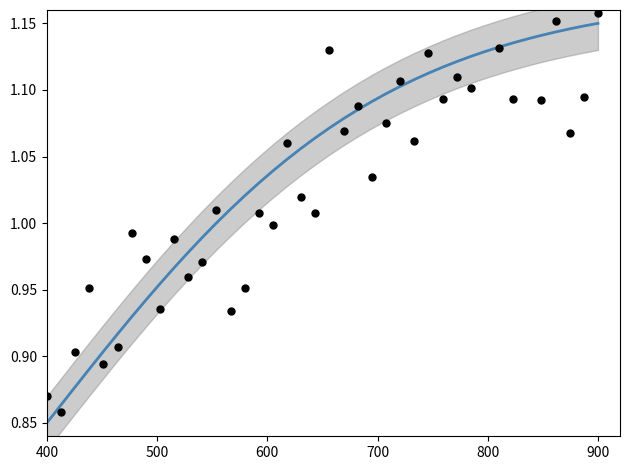

Which series has the largest Y range (max minus min)?

observed